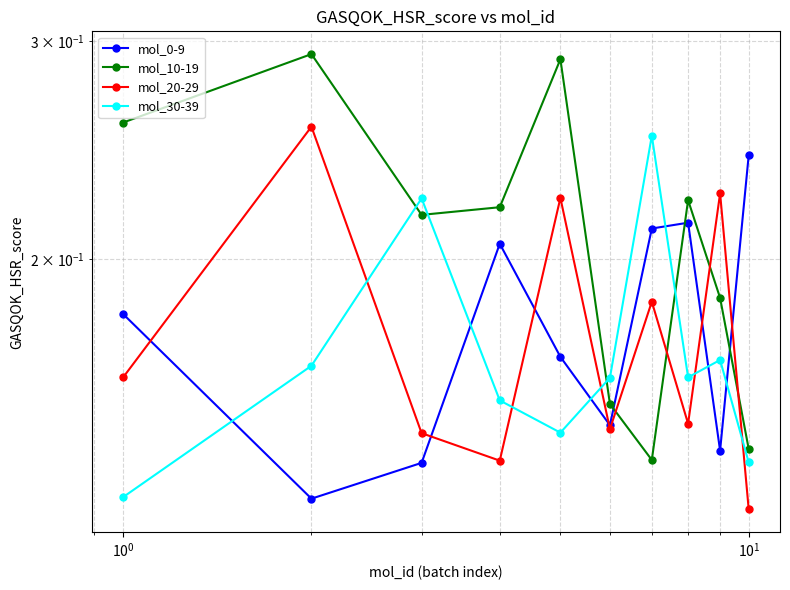

Does the chart have visible grid lines?

Yes